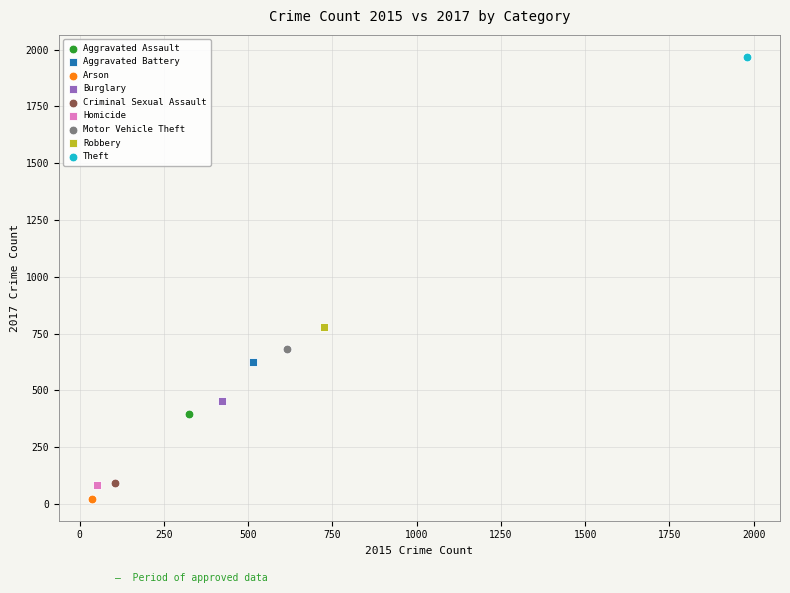

Which series reaches the maximum Y coordinate?

Theft